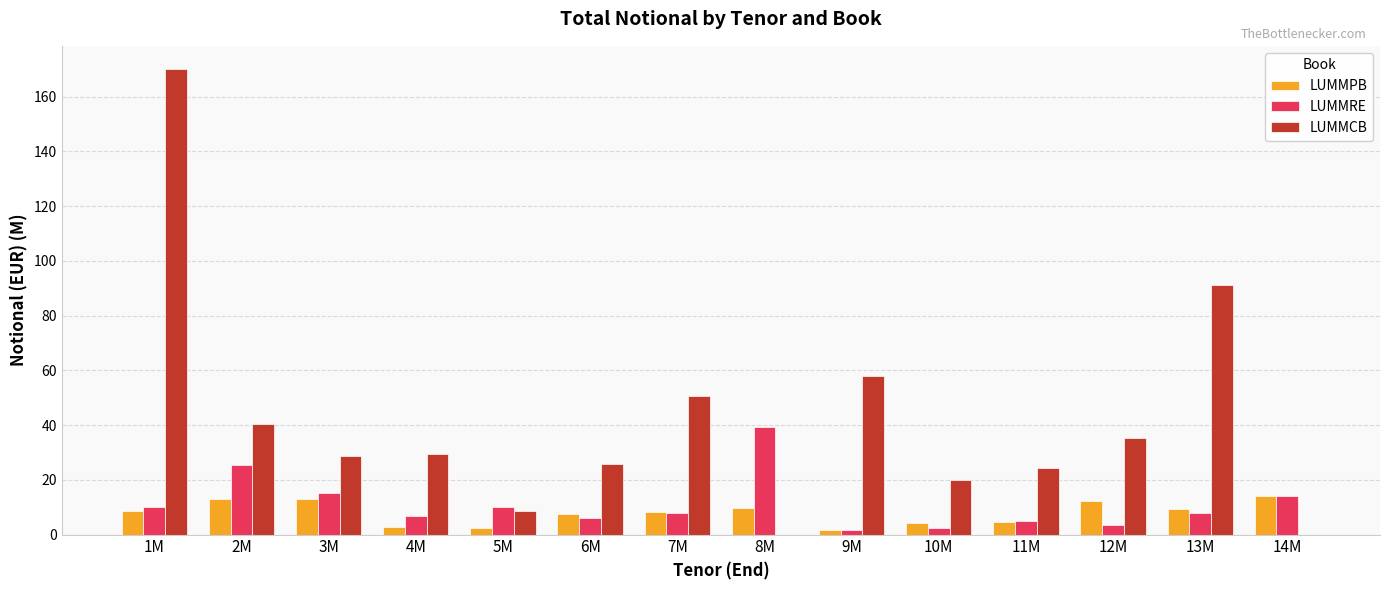

At which category is the sum across all series the highest?

1M